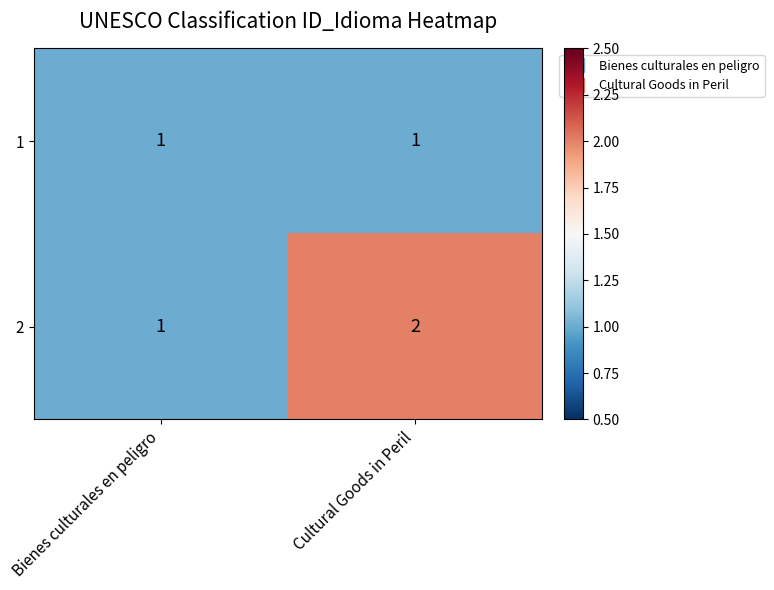

The 2 series shows 2 at Cultural Goods in Peril. True or false?

True